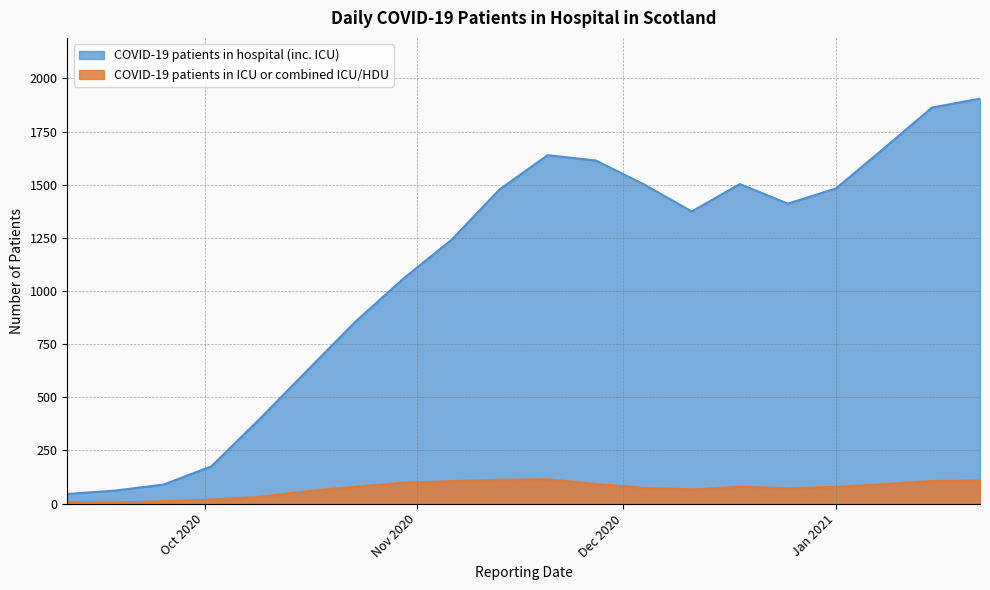

What is the greatest value displayed?

1905